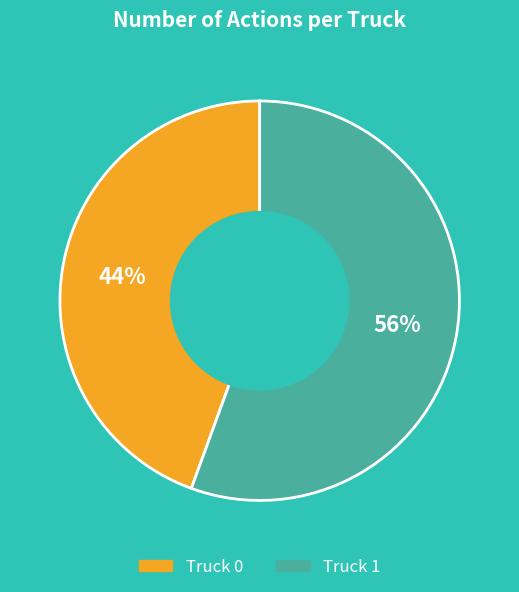

Which category has the smallest portion of the pie?

Truck 0